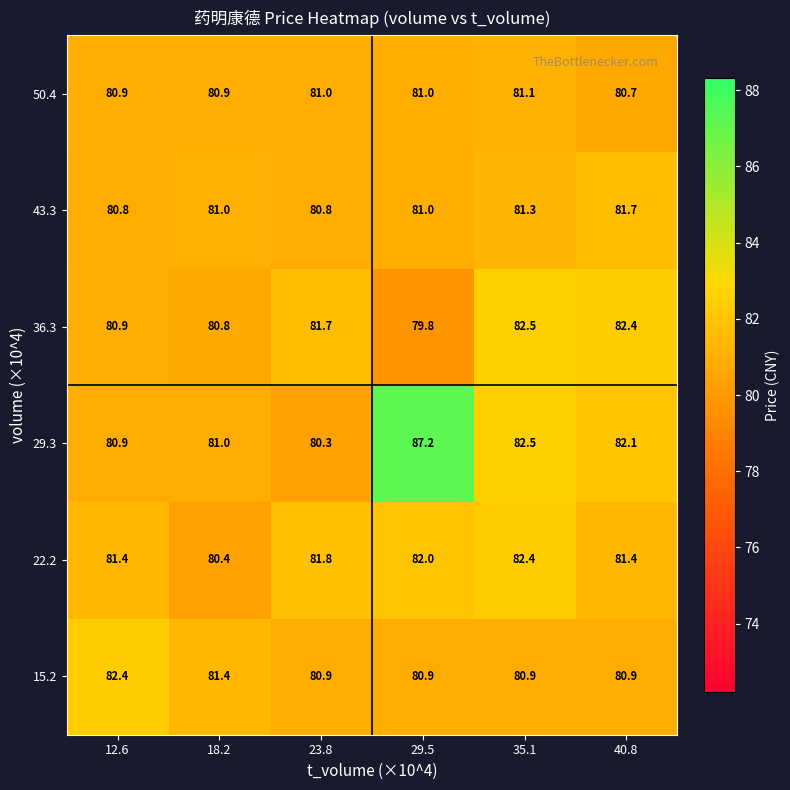

Where does the 29.3 series first go above 82?

29.5